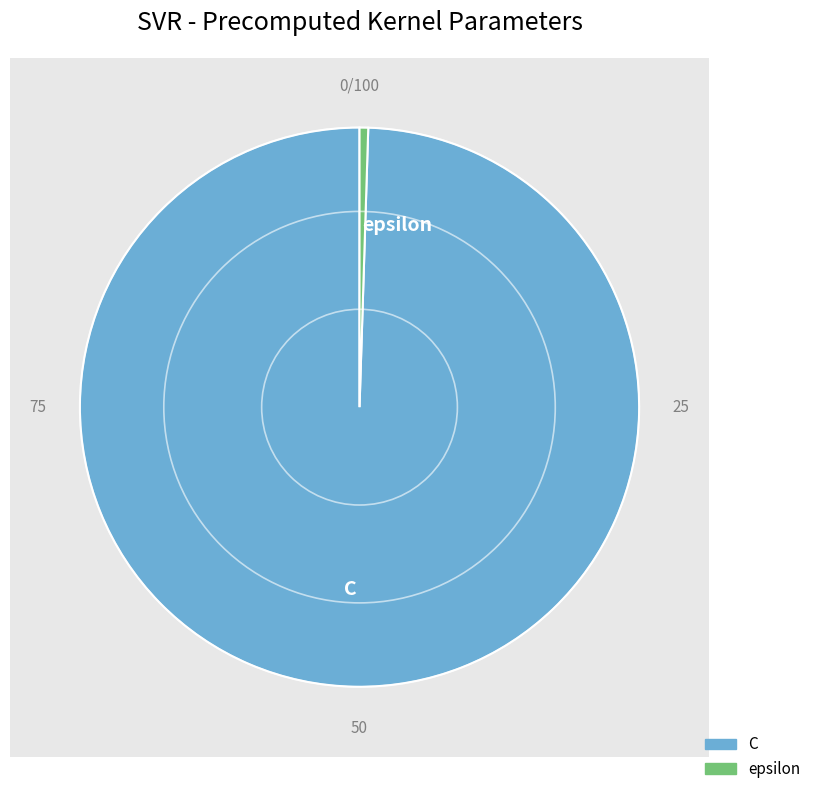

Does C account for over 50% of the chart?

Yes